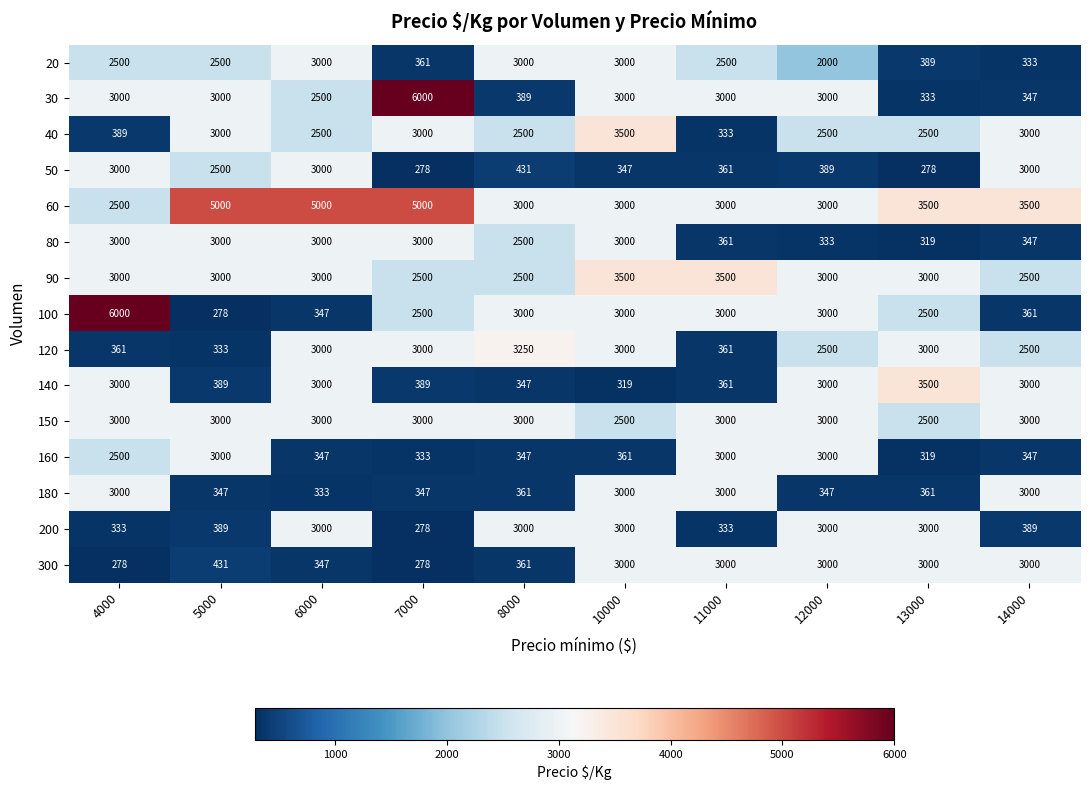

Which series has the largest total across all categories?

60